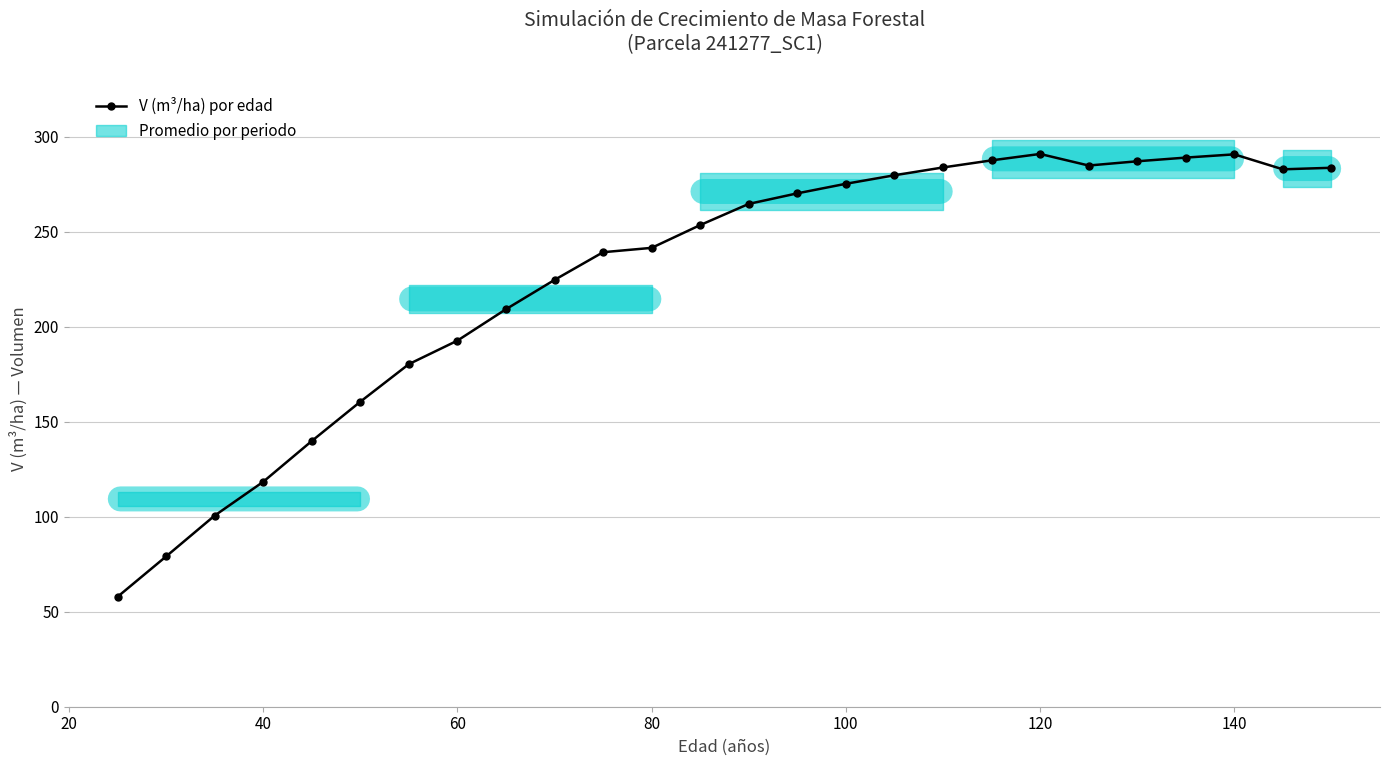

What is the value of the 23rd point from the left?

289.0